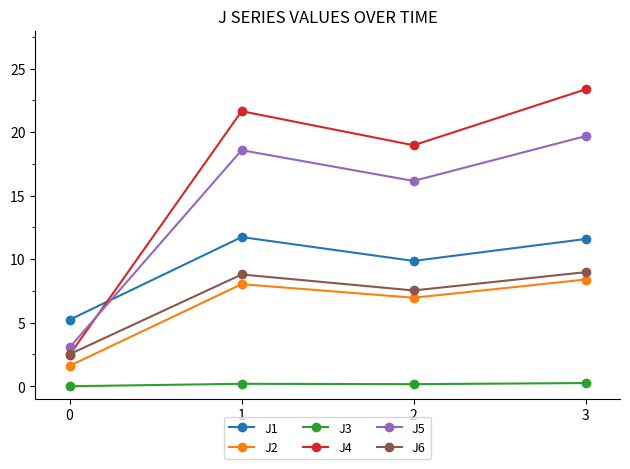

What is the spread (max minus min) of values at 0?

5.2